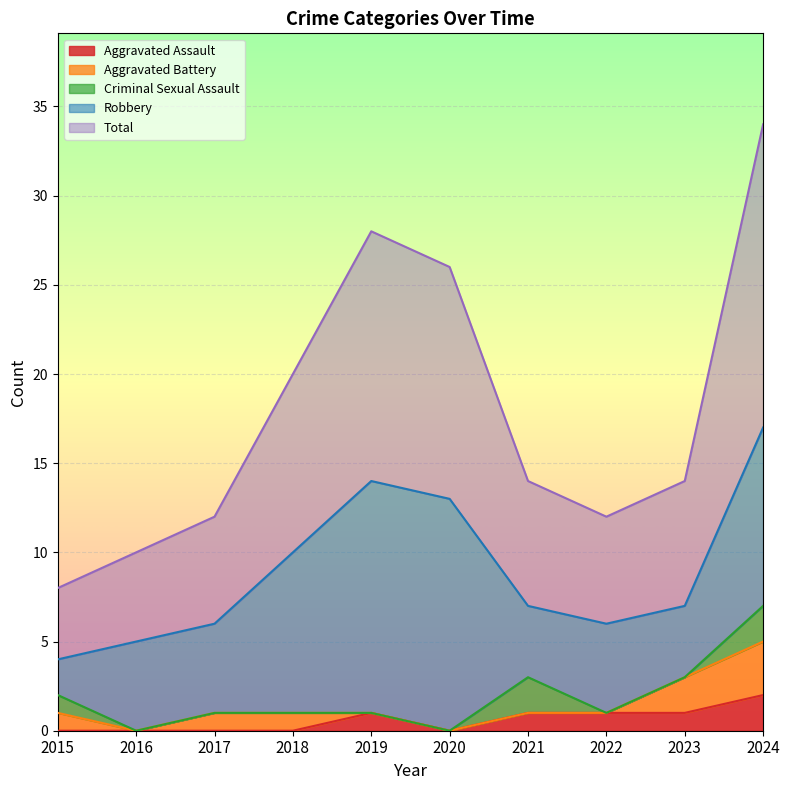

How many intersections are there between Aggravated Assault and Criminal Sexual Assault?

1